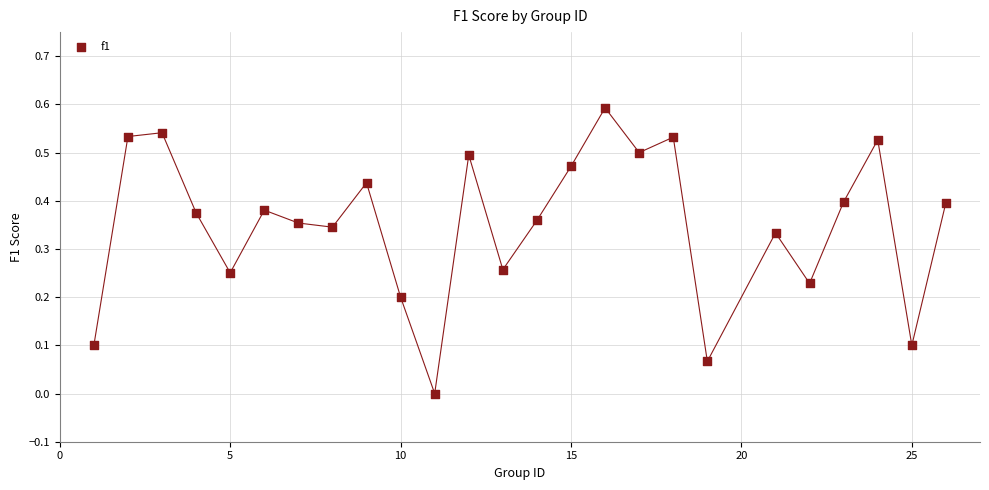

What is the range of Y values (max minus min)?

0.6